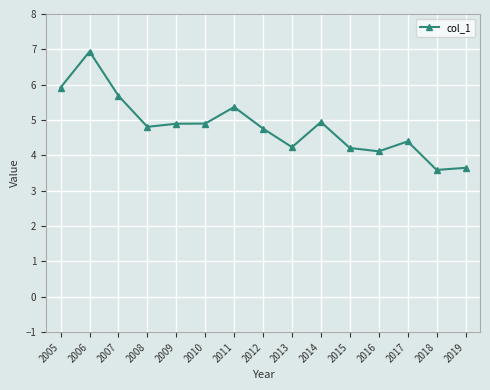

The chart shows a value of 4.8 at 2012. True or false?

True